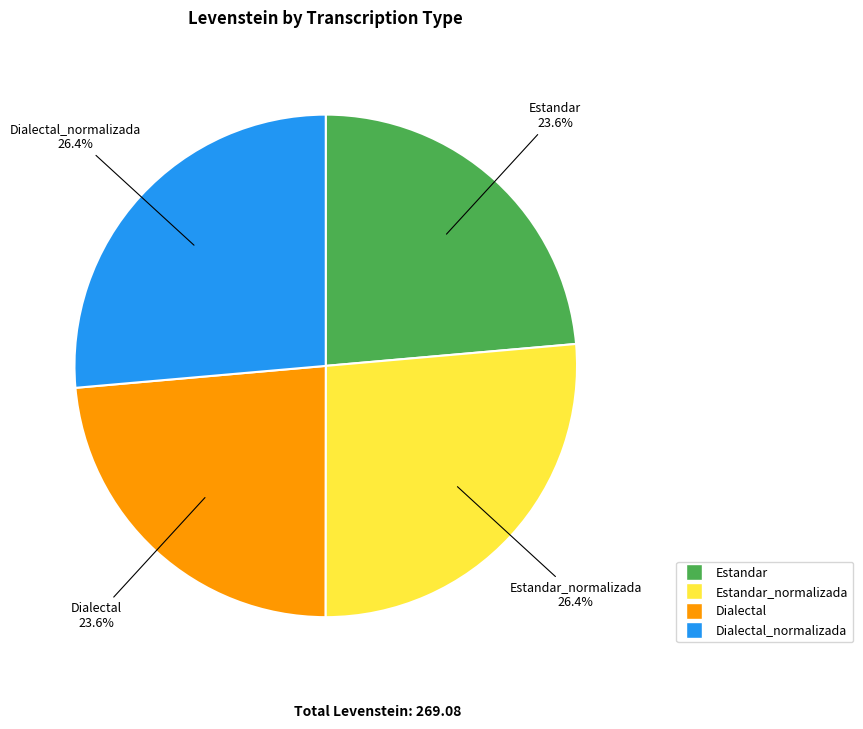

To the nearest percent, what is the average slice percentage?

25%